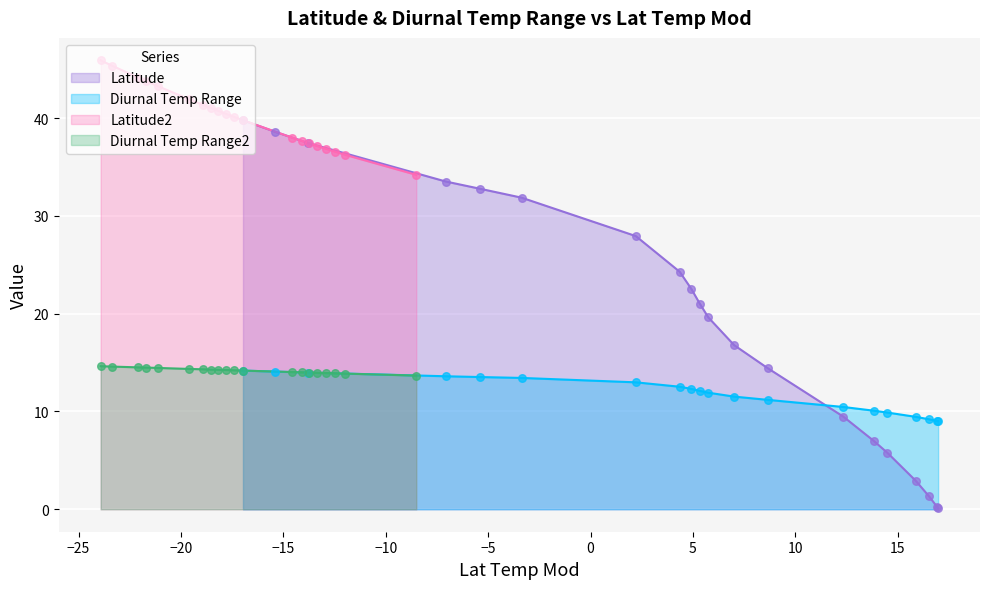

True or false: Latitude and Diurnal Temp Range cross at least once.

True